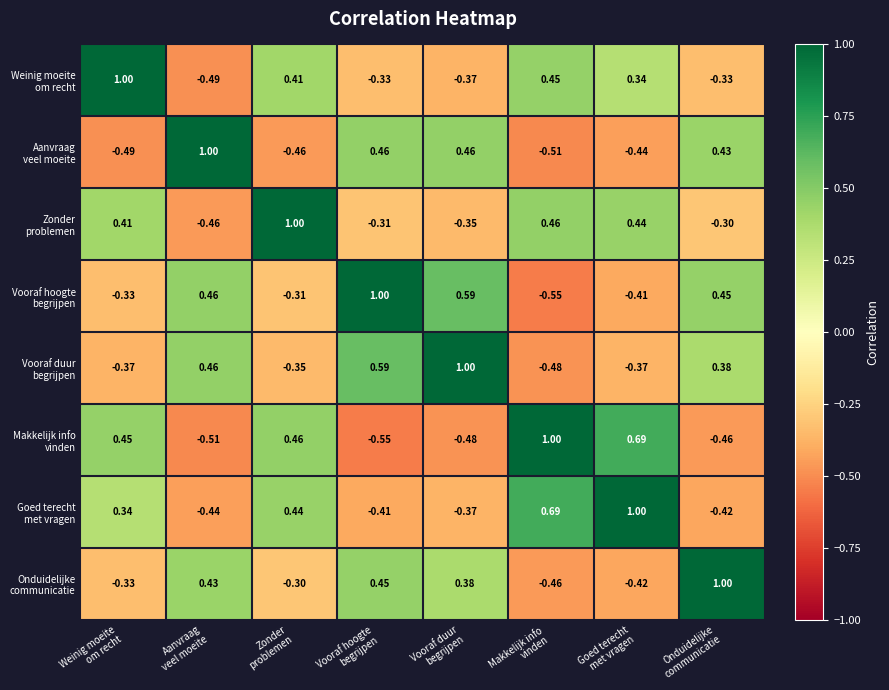

At how many categories does at least one series exceed 0?

8